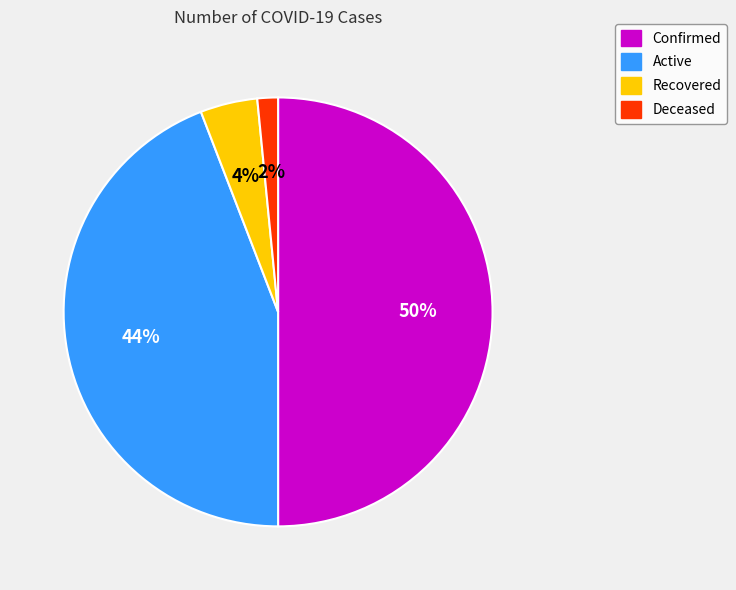

What is the ratio of the value at Recovered to the value at Confirmed?

0.1